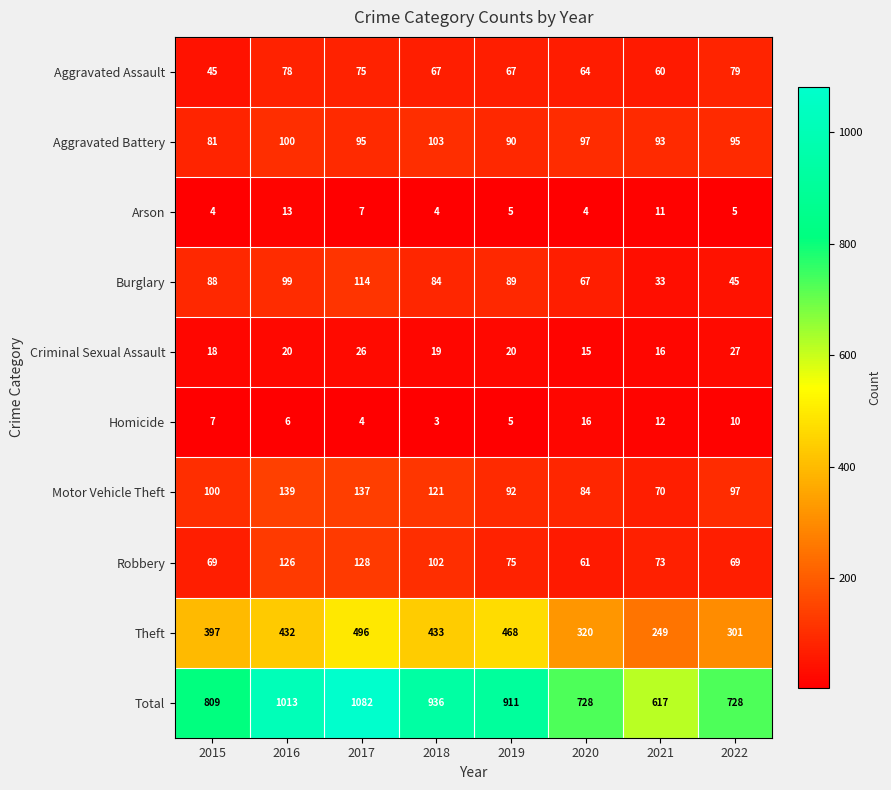

What is the difference between the highest and lowest values at 2015?

805